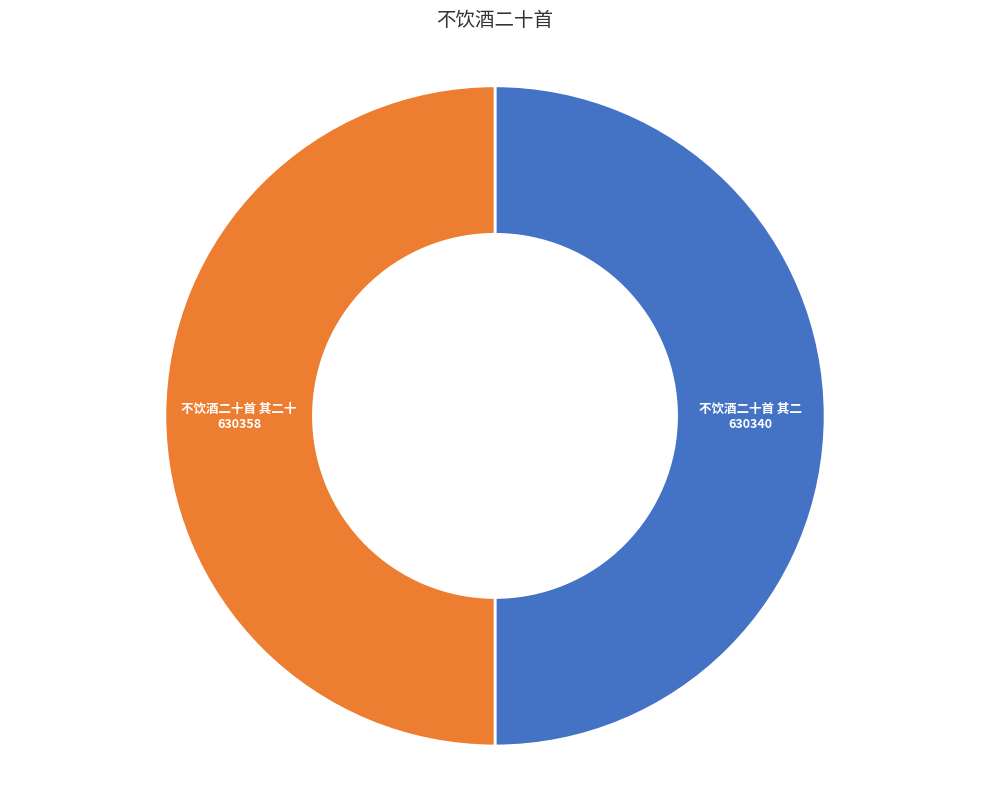

Count the number of slices in the pie.

2